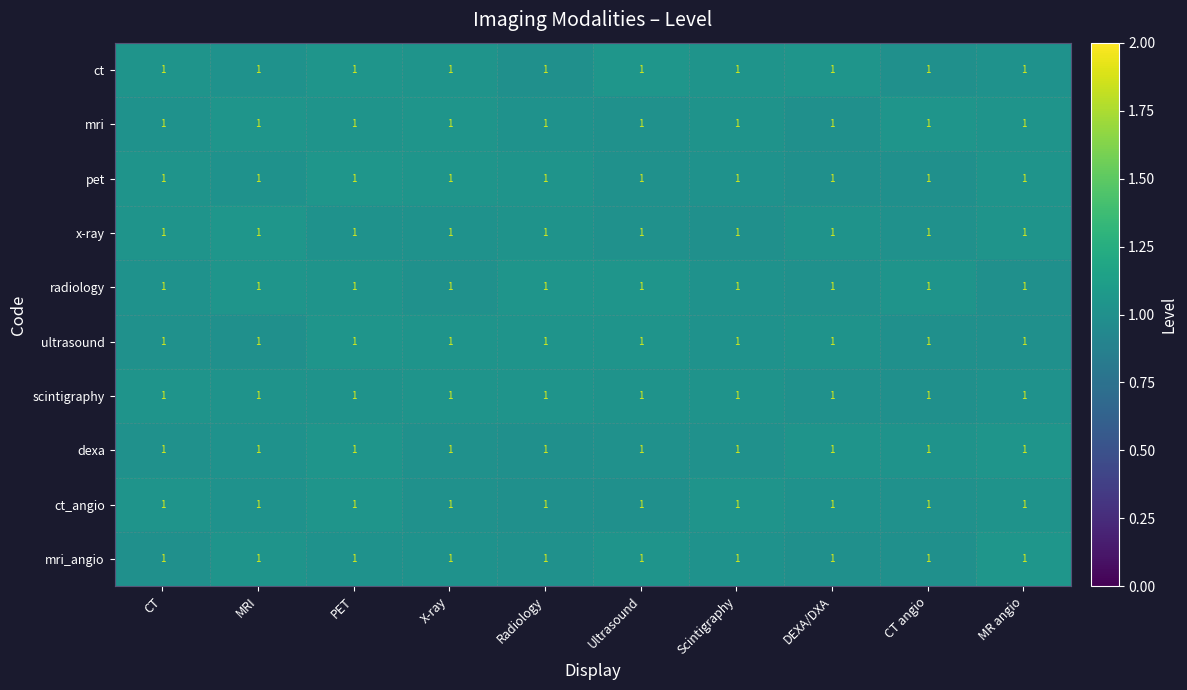

What is the approximate value of ct_angio at CT?

1.0